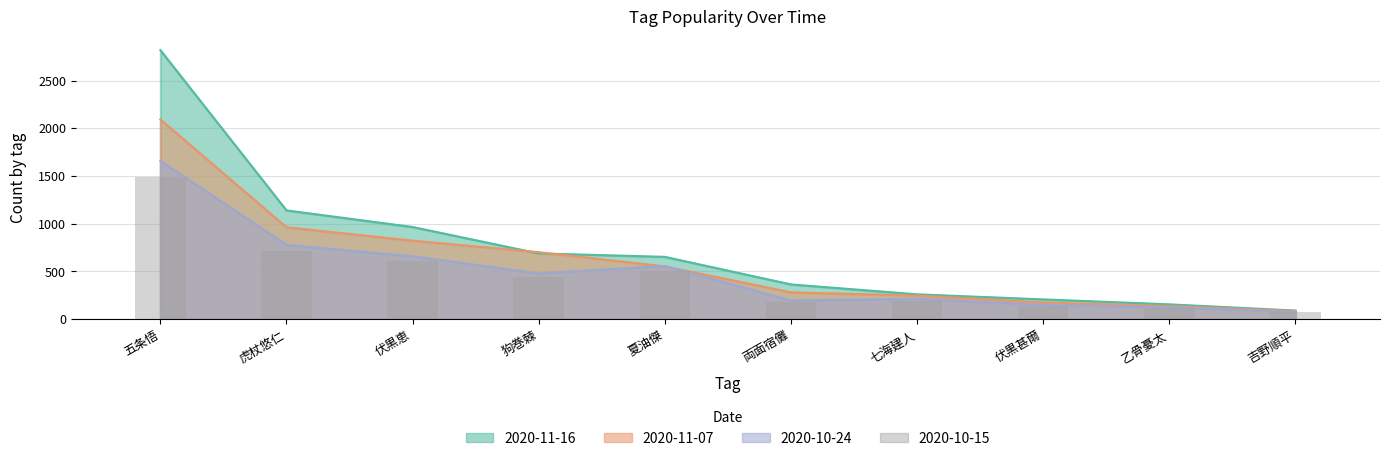

Which series has the widest spread of values?

2020-11-16